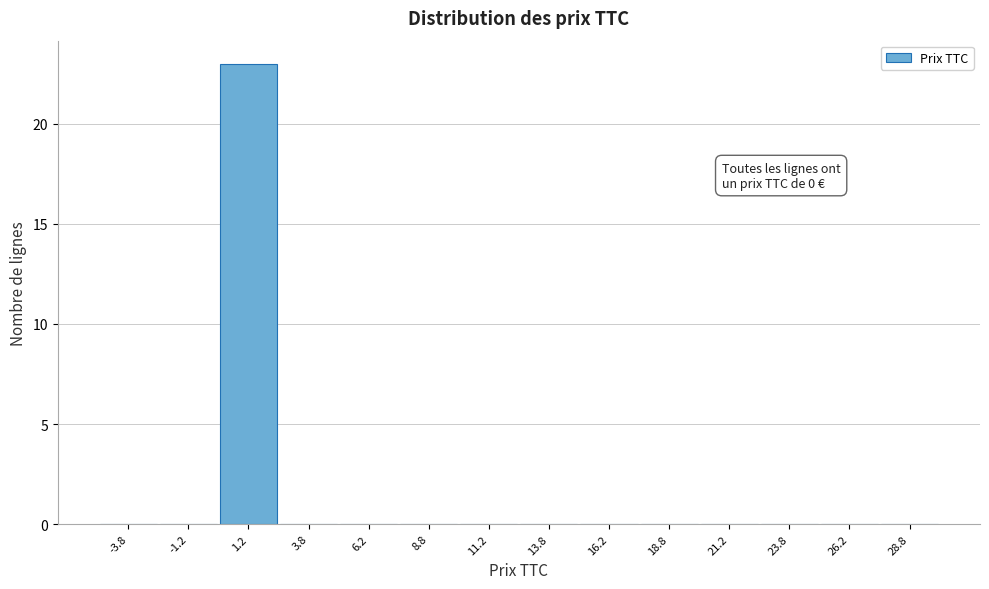

Which range on the x-axis has the tallest bar?

0.0 to 2.5